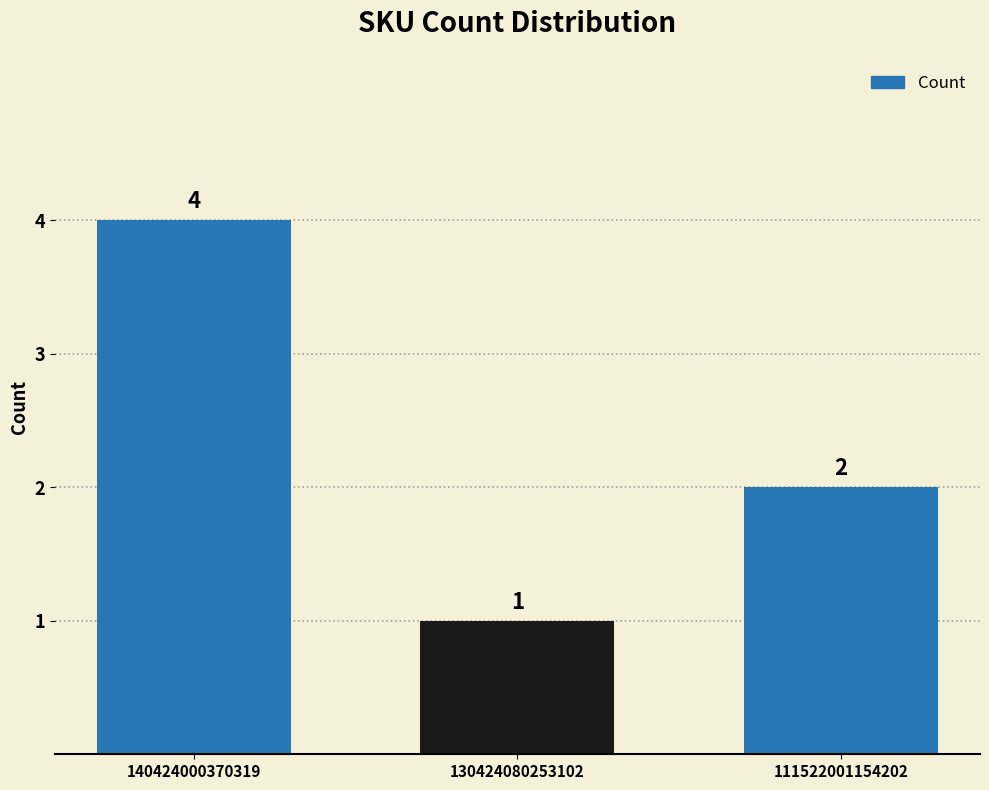

The value at 111522001154202 is 1. True or false?

False